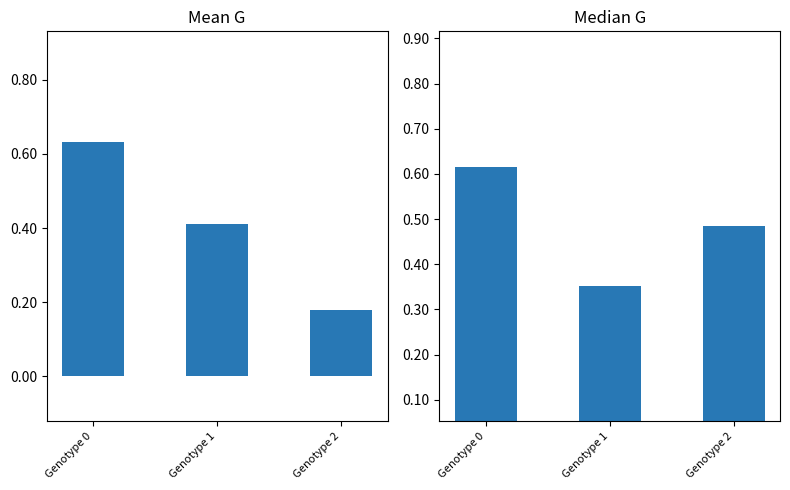

At which category is the sum across all series the highest?

Genotype 0